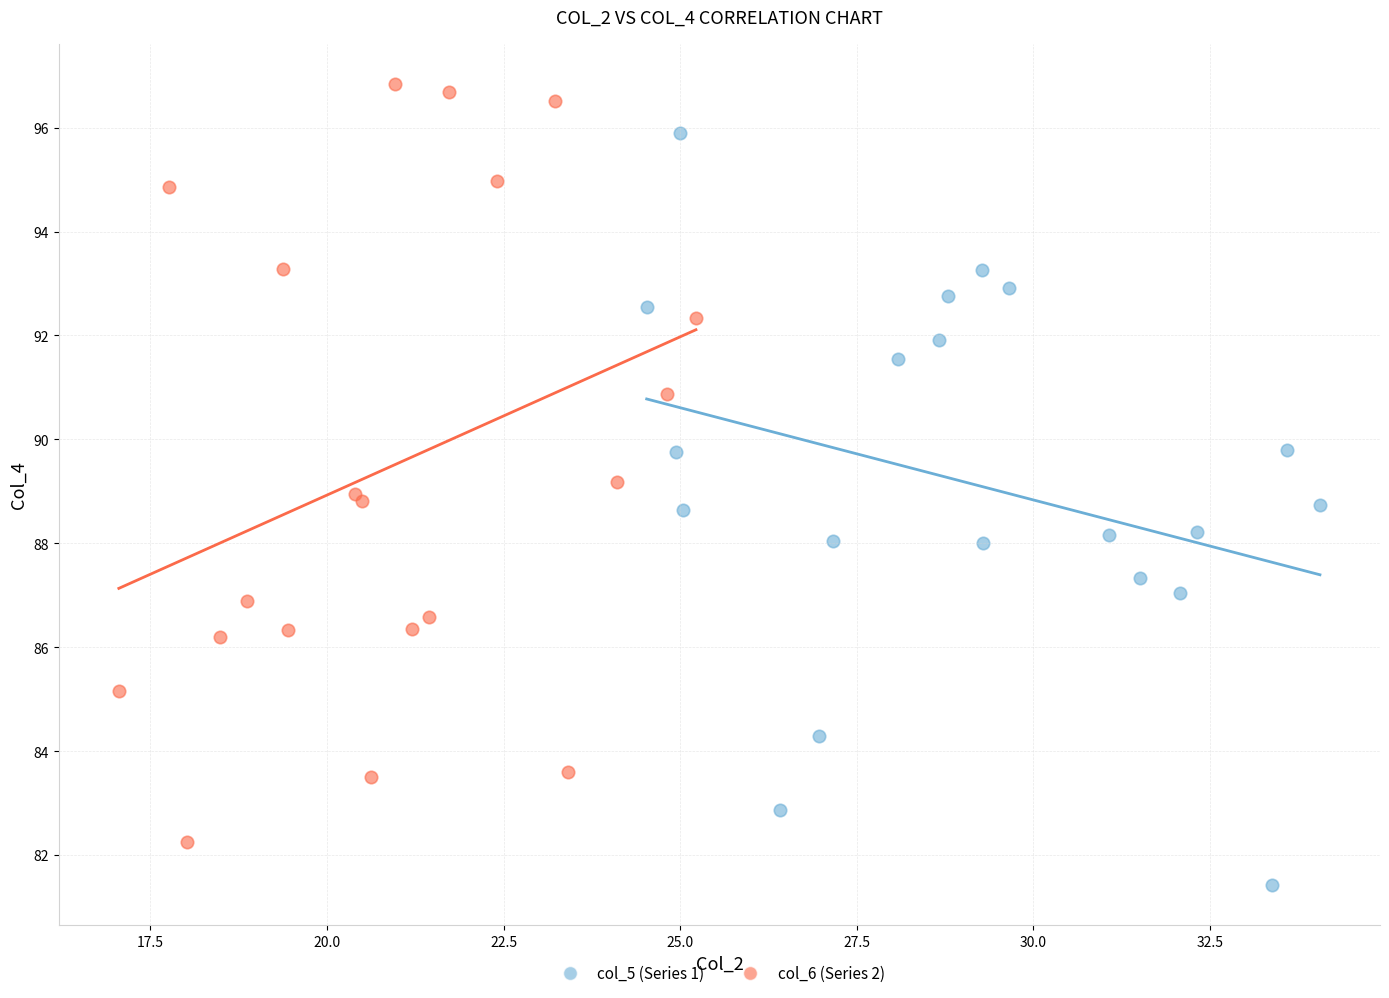

Which series contains the lowest Y value?

col_5 (Series 1)